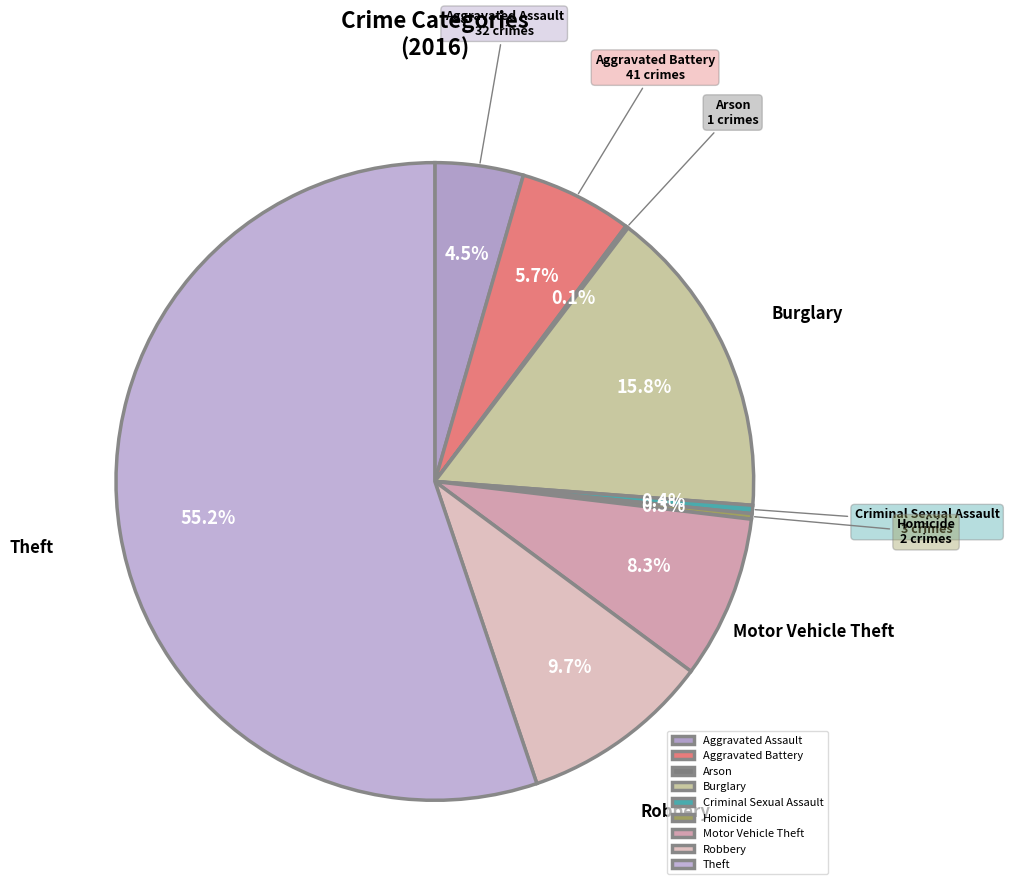

True or false: Theft accounts for 43% of the total.

False